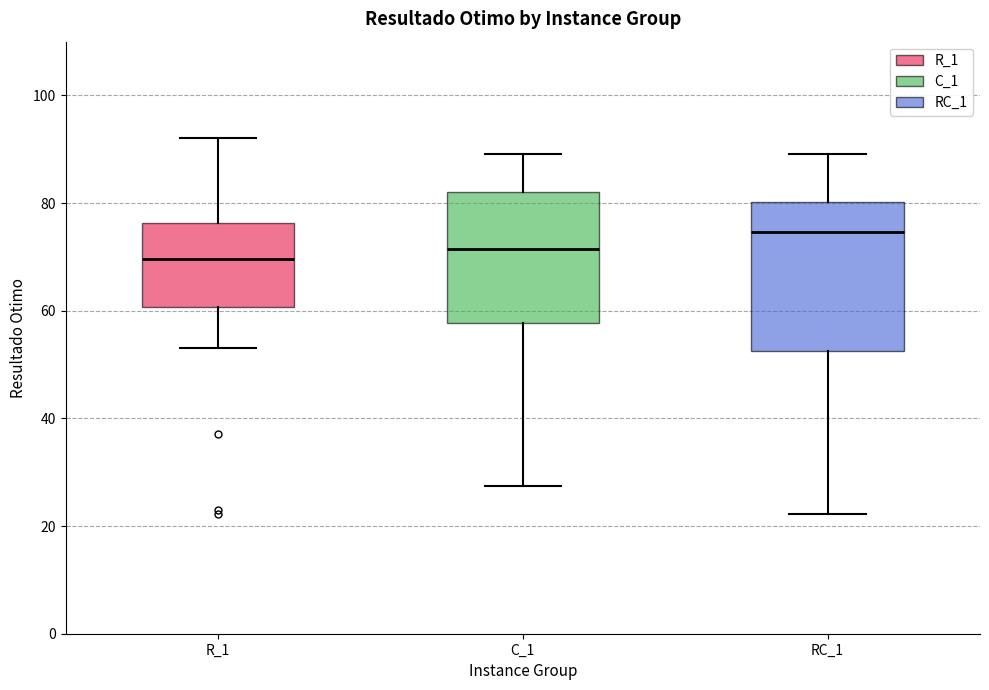

Which box is the tallest, from its lower edge to its upper edge?

RC_1